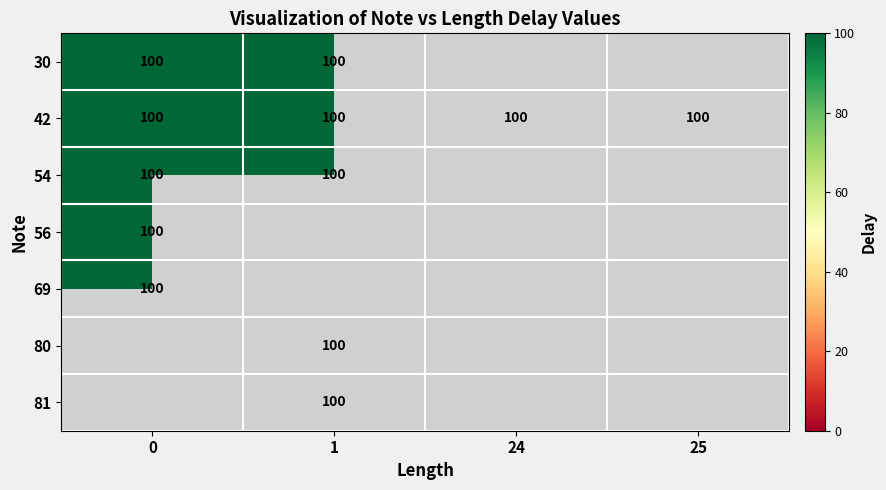

Which series has the largest range (max minus min)?

56